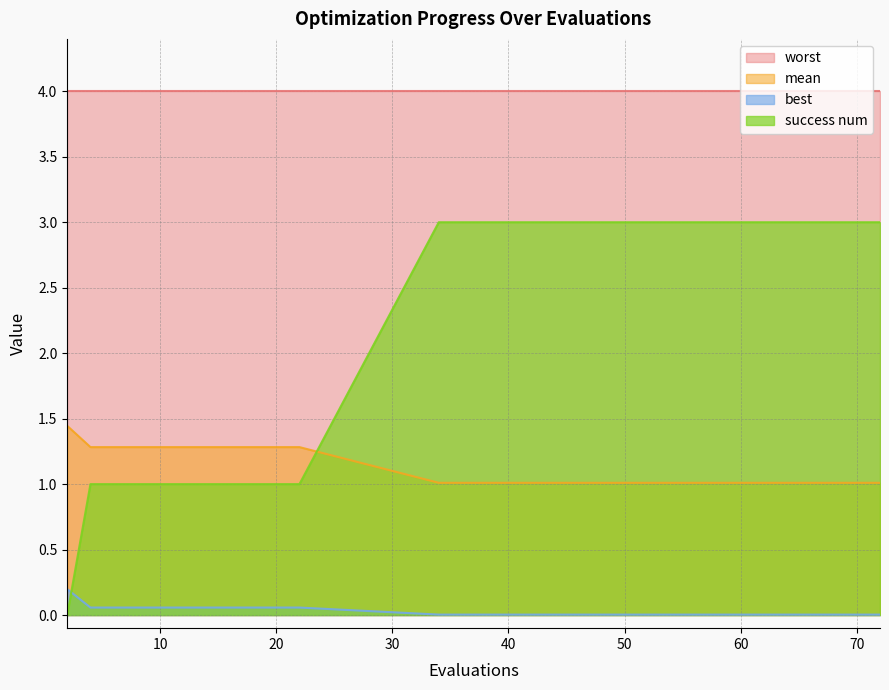

True or false: mean has more than 0 points higher than both neighbors.

False